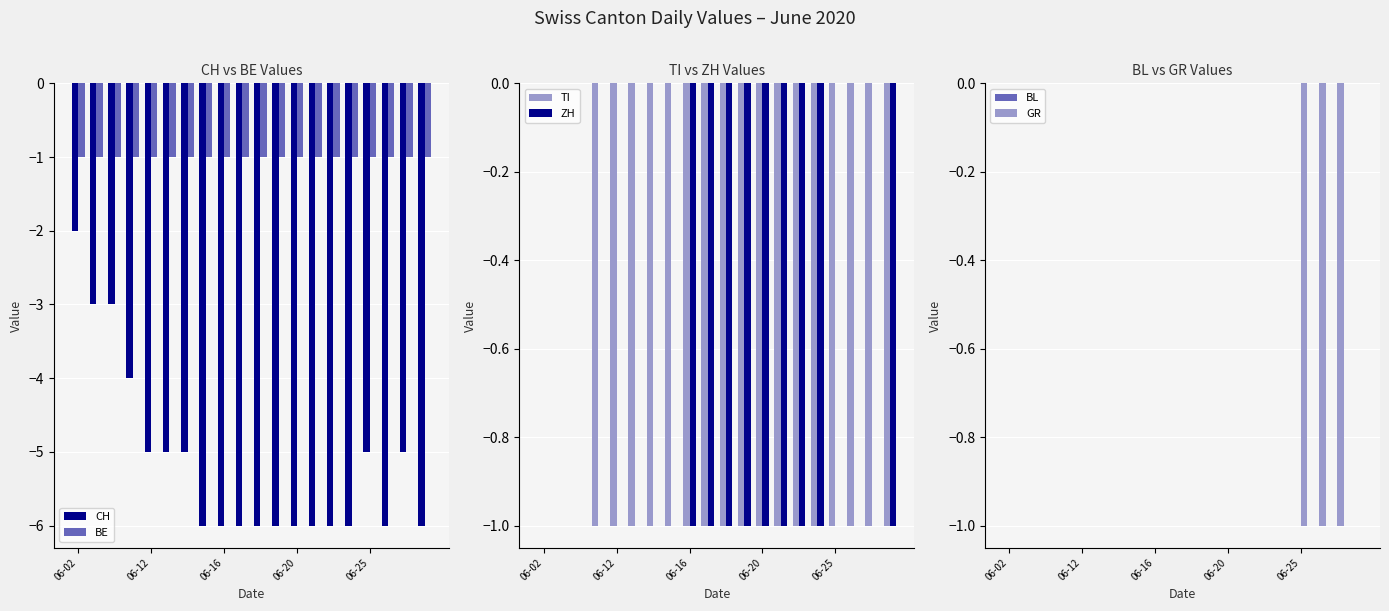

Which series has the largest total across all categories?

BL